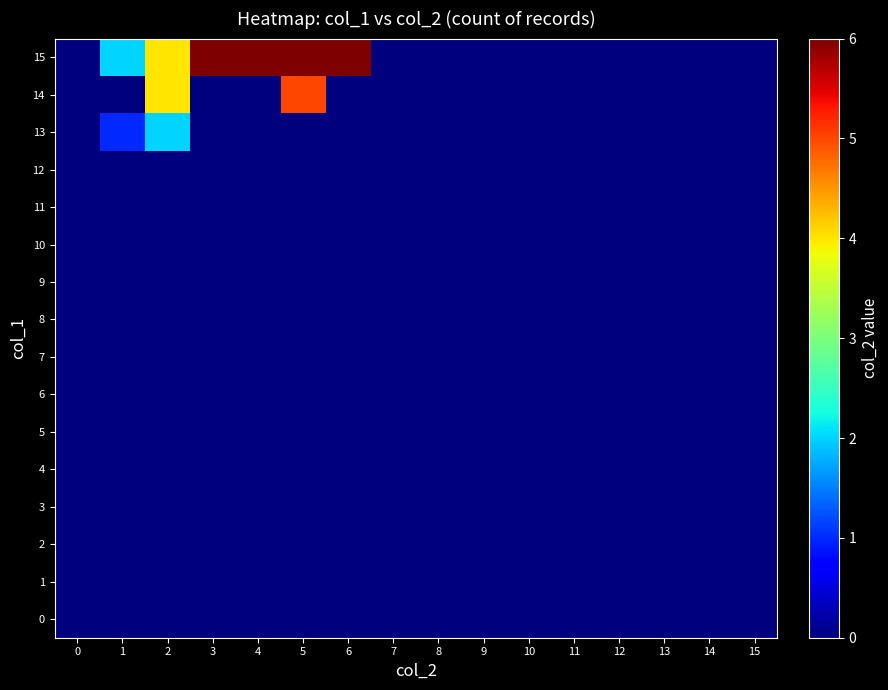

How many distinct data groups are displayed?

16